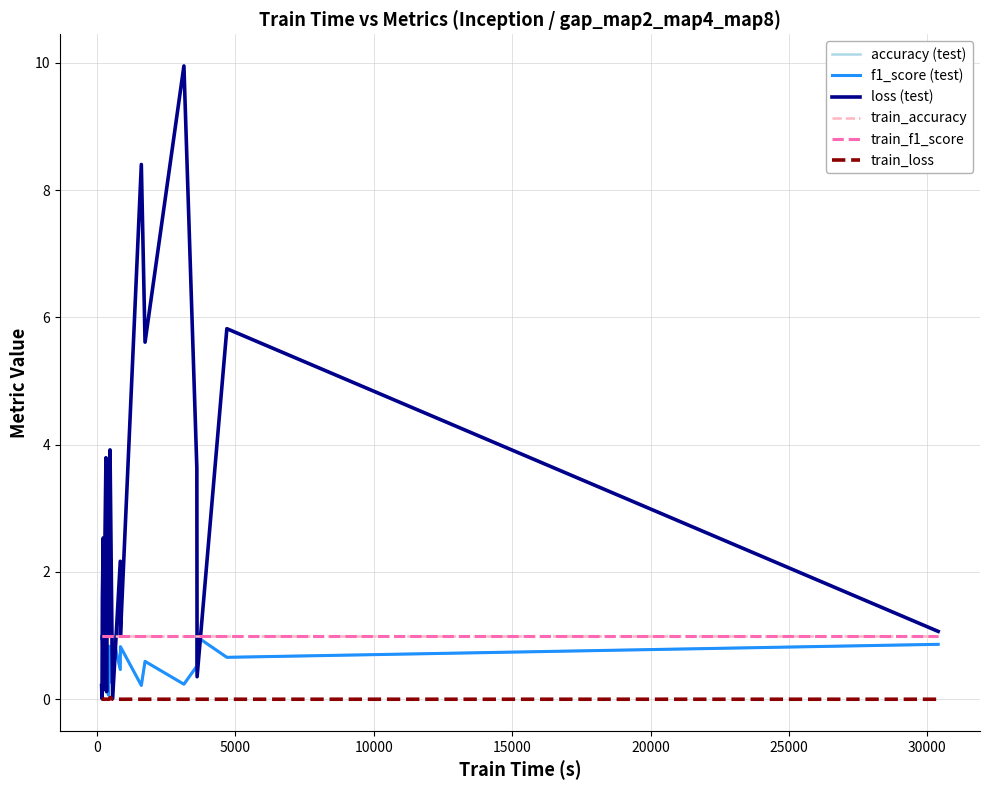

What is the sum of all train_accuracy values?

26.0